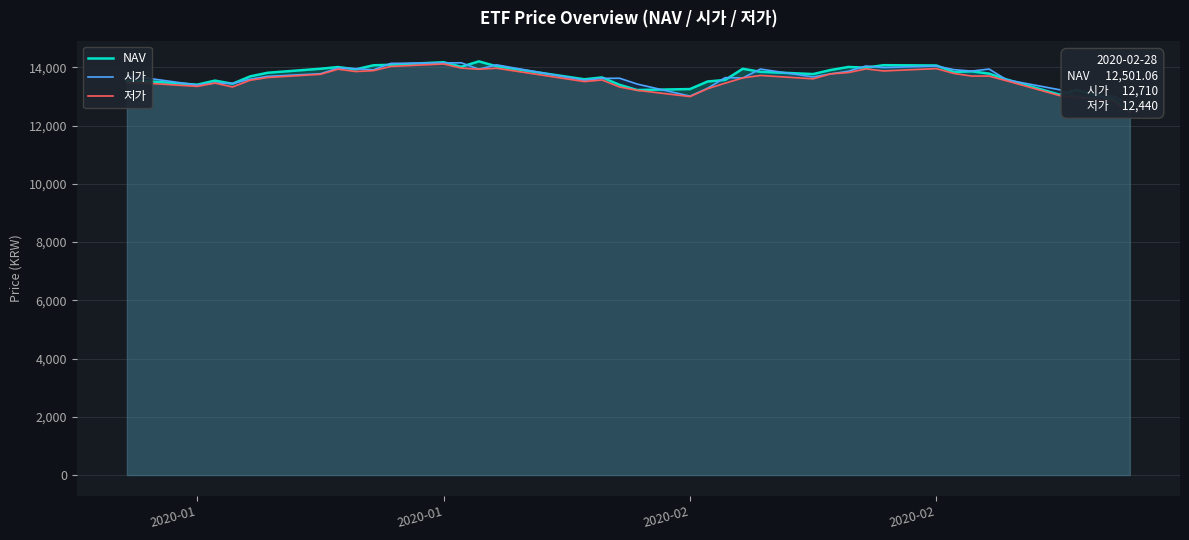

Reading left to right, list all the values displayed in this chart.

NAV: 13525.1	13529.1	13404.1	13543.2	13434.7	13687.5	13812.4	13950.3	14008.9	13929.9	14067.8	14087.5	14174.8	14017.3	14203.2	14035.8	13588.7	13653.1	13398.0	13219.9	13253.0	13512.0	13566.5	13949.8	13845.1	13768.0	13908.2	14011.2	13988.7	14072.3	14062.7	13837.7	13862.0	13782.9	13580.7	13060.4	13228.0	13051.0	12917.5	12501.1
시가: 13690.0	13640.0	13390.0	13460.0	13445.0	13590.0	13690.0	13780.0	13975.0	13955.0	13910.0	14135.0	14150.0	14155.0	13935.0	14085.0	13555.0	13620.0	13625.0	13425.0	13010.0	13280.0	13645.0	13635.0	13940.0	13670.0	13775.0	13865.0	14045.0	13990.0	14045.0	13920.0	13870.0	13940.0	13570.0	13230.0	12970.0	12945.0	13025.0	12710.0
저가: 13475.0	13460.0	13345.0	13460.0	13325.0	13555.0	13650.0	13760.0	13935.0	13855.0	13885.0	14030.0	14115.0	13975.0	13935.0	13970.0	13510.0	13565.0	13325.0	13210.0	12995.0	13265.0	13455.0	13635.0	13720.0	13605.0	13775.0	13820.0	13945.0	13875.0	13955.0	13790.0	13700.0	13700.0	13535.0	13030.0	12960.0	12910.0	12855.0	12440.0